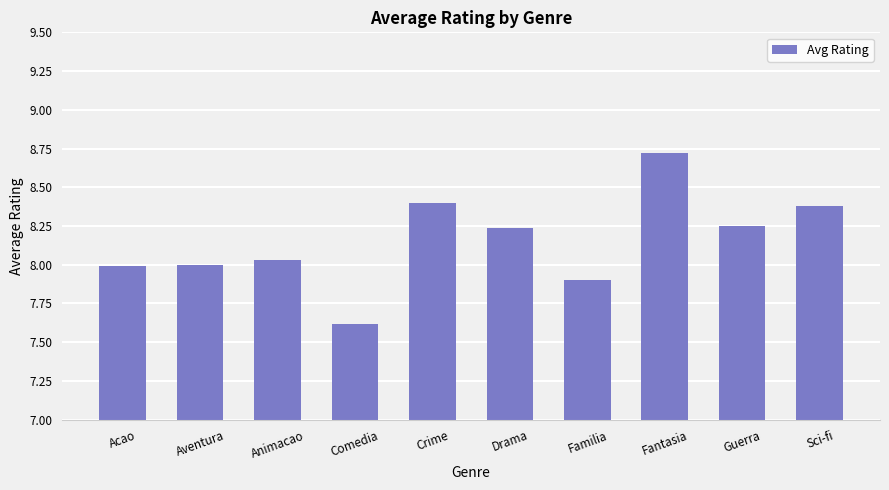

What is the value of the 8th bar from the left?

8.7